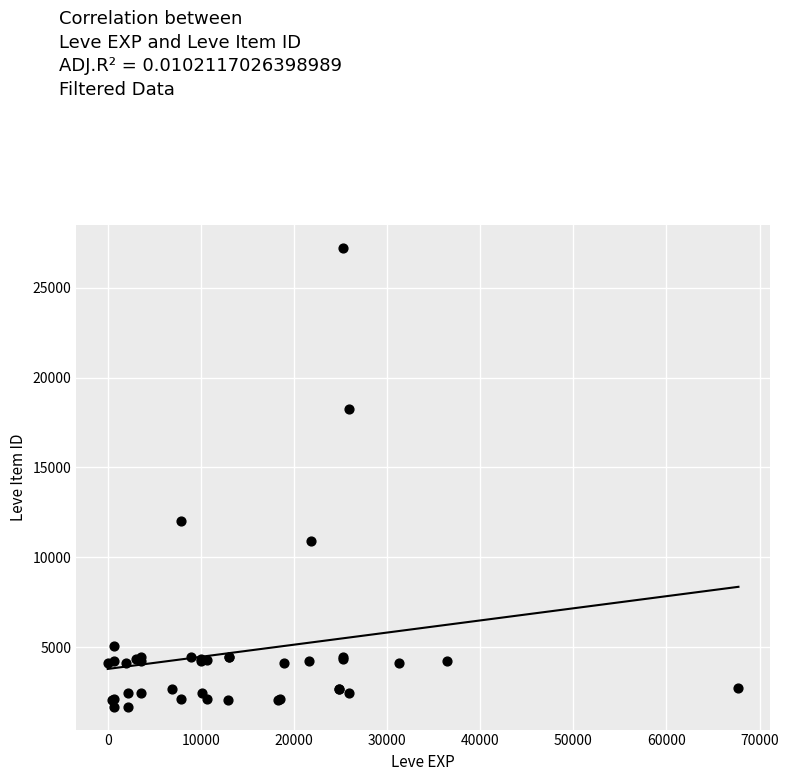

What Y value in the scatter plot is closest to 14448?

12018